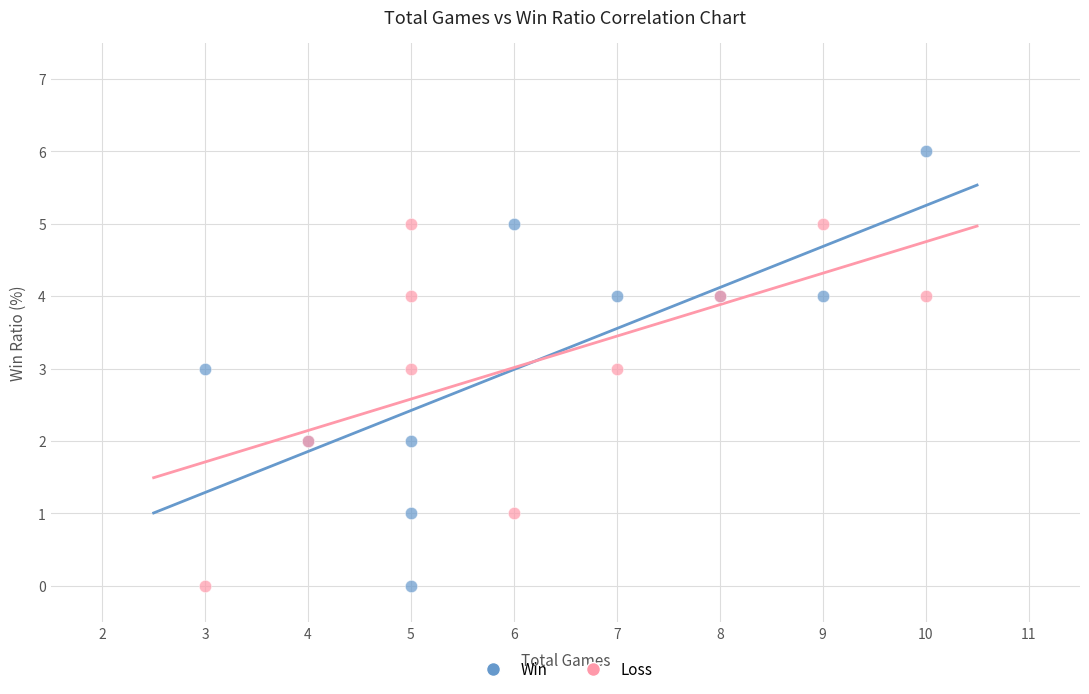

Which series reaches the maximum Y coordinate?

Win